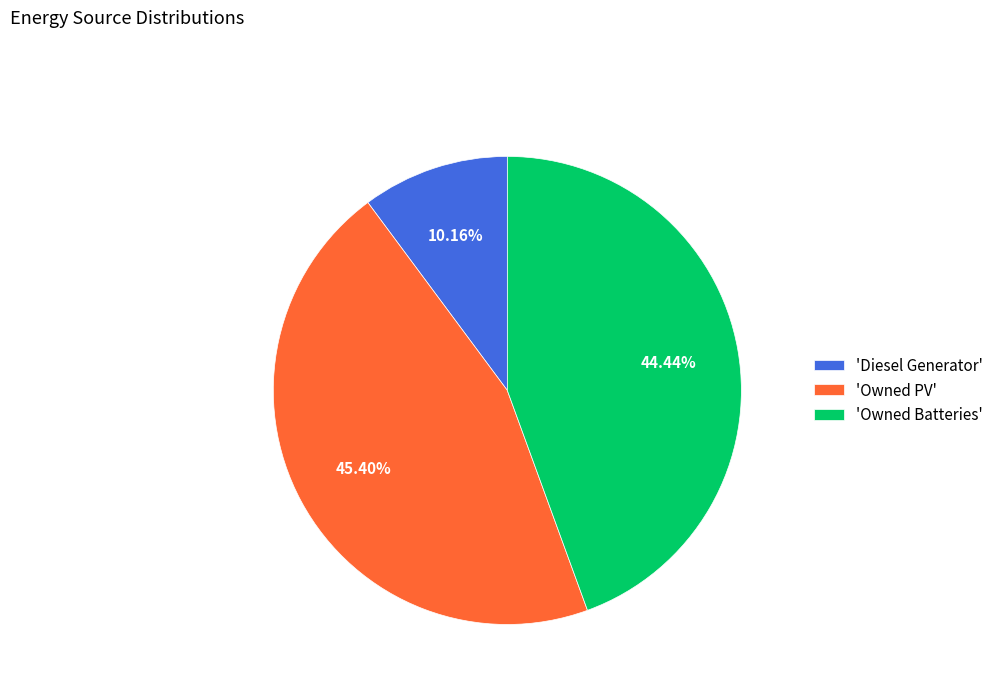

Do 'Diesel Generator' and 'Owned PV' together represent more than half of the pie?

Yes